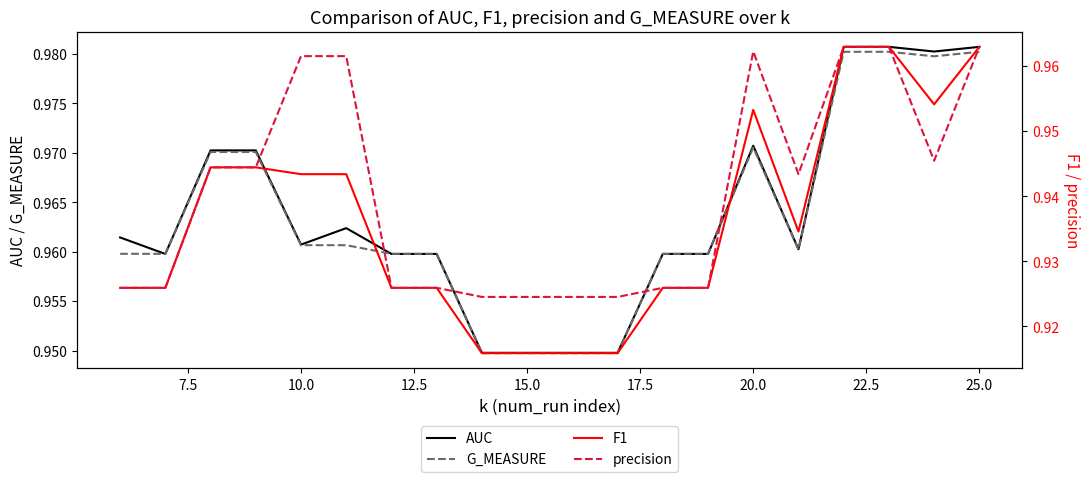

After their last crossing, which series has the higher values: G_MEASURE or AUC?

AUC